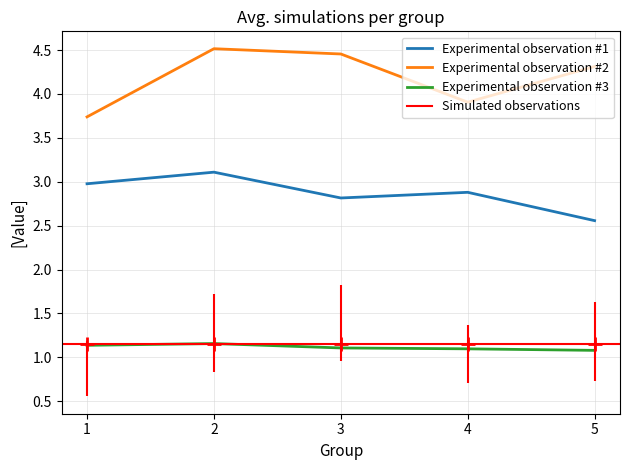

Which category has the lowest value in the Experimental observation #1 series?

5